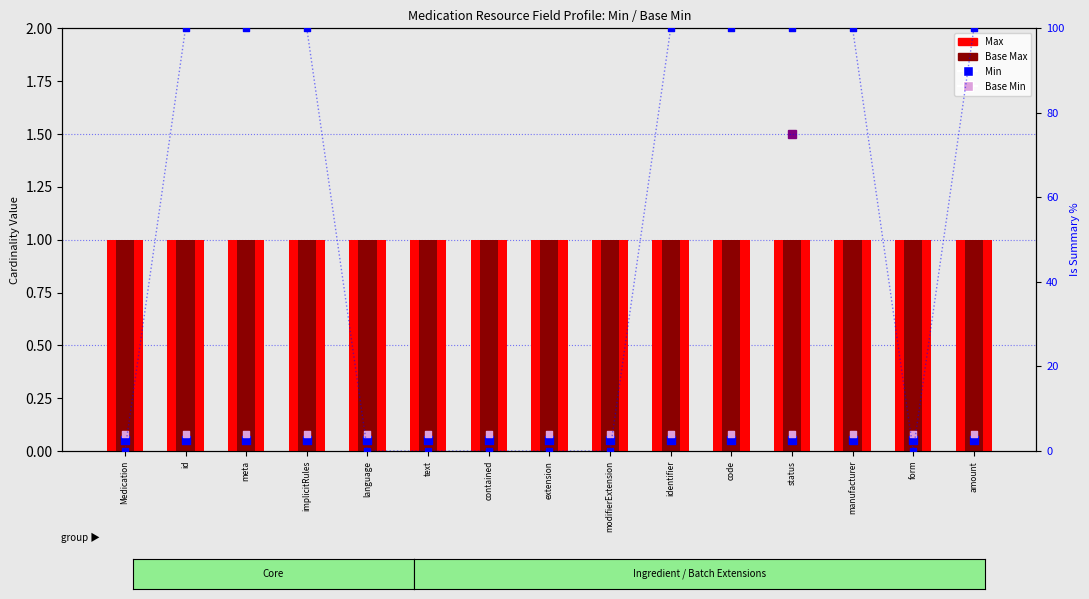

At how many categories does at least one series exceed 0?

15